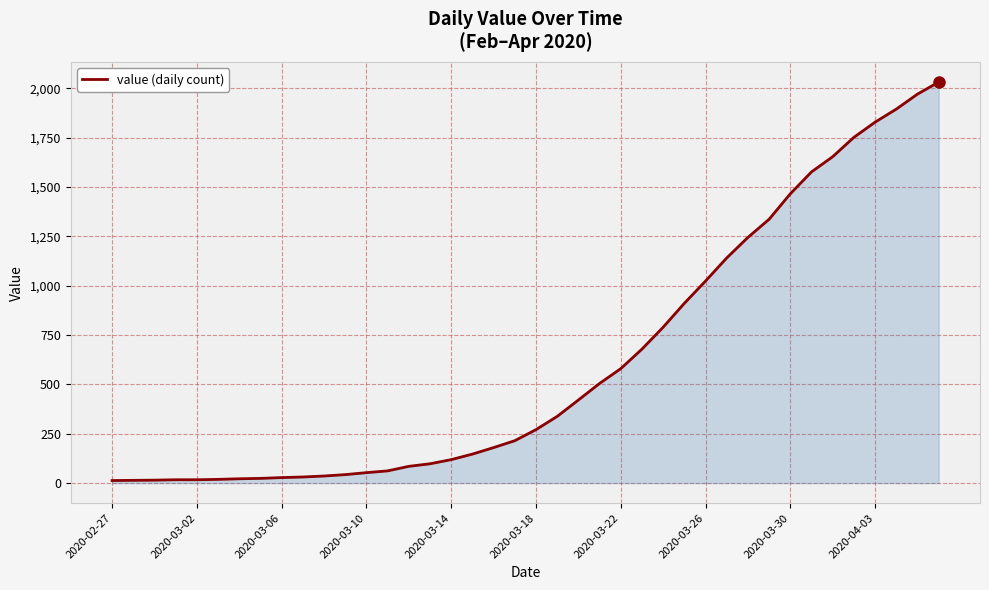

What is the maximum value shown in the chart?

2032